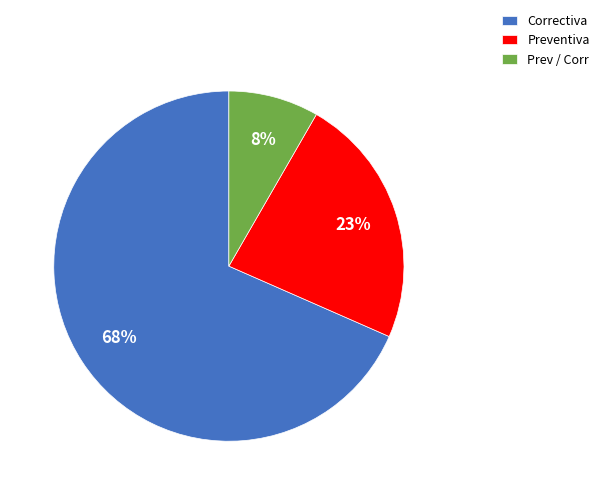

How many segments does this pie chart have?

3